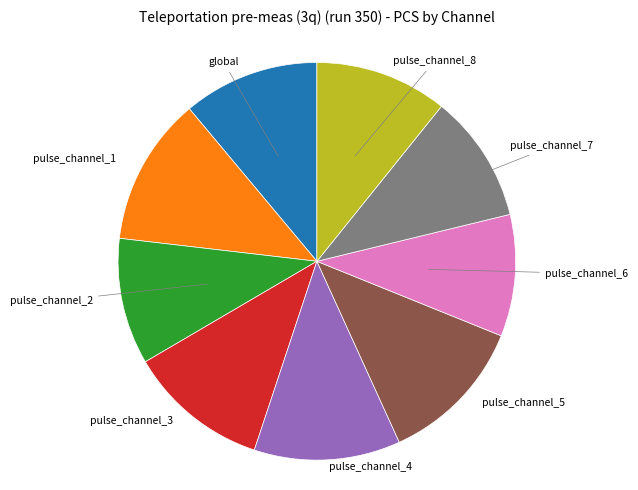

How many slices are in this pie chart?

9